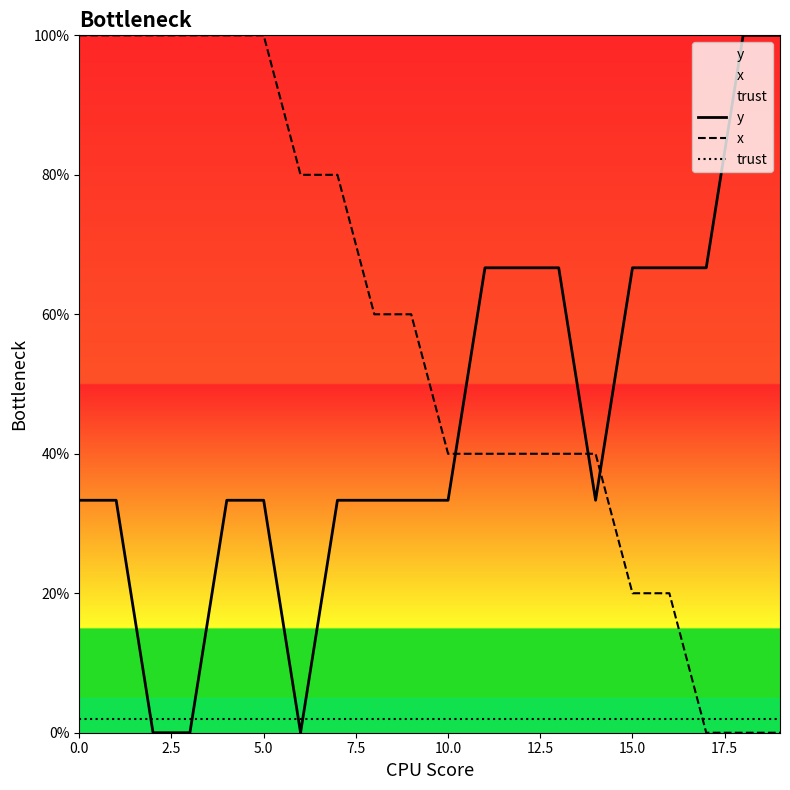

What is the total value across all series at 15.0?

88.7